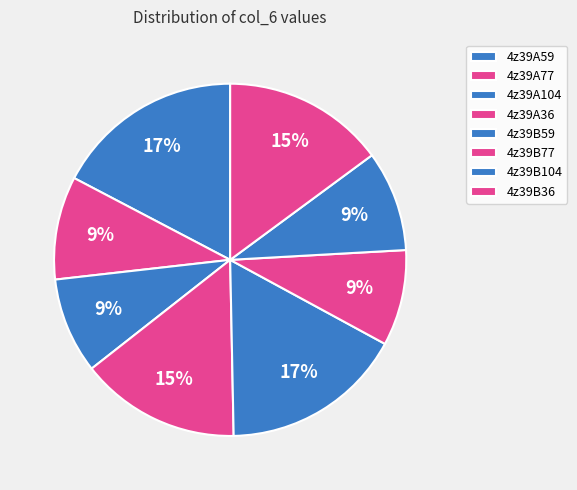

Is it true that 4z39B104 is 3% of the pie?

False